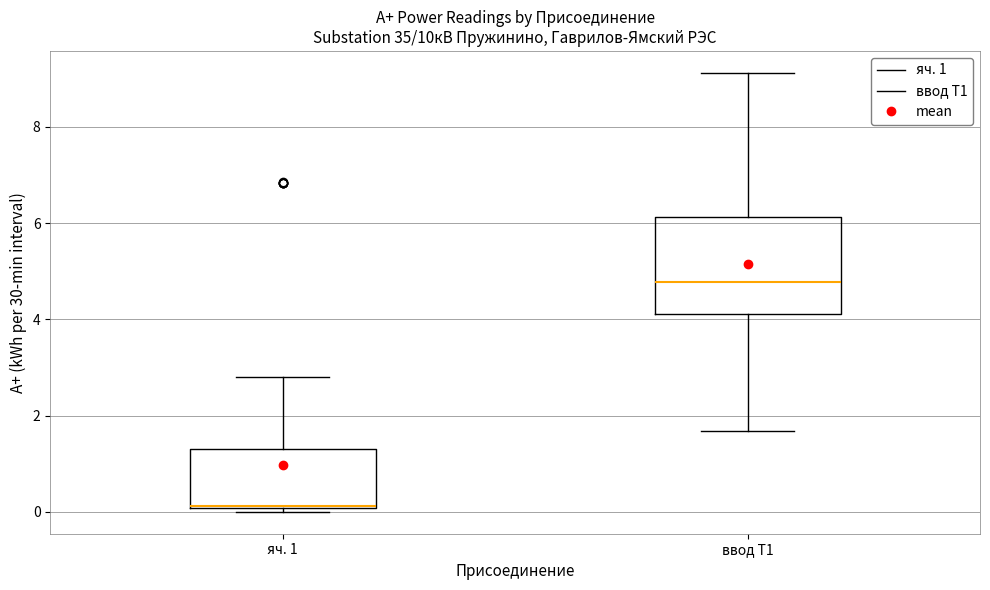

Reading left to right, read every box against the y-axis: the position of its median line, the range the box covers, and the ends of its whiskers. The values are not printed on the chart, so give them approximately, as read against the axis.

яч. 1: median 0.2 (drawn on the box's lower edge), box 0.0 to 1.2, whiskers 0.0 (just below the box's lower edge) to 2.8
ввод Т1: median 4.8, box 4.2 to 6.2, whiskers 1.6 to 9.2